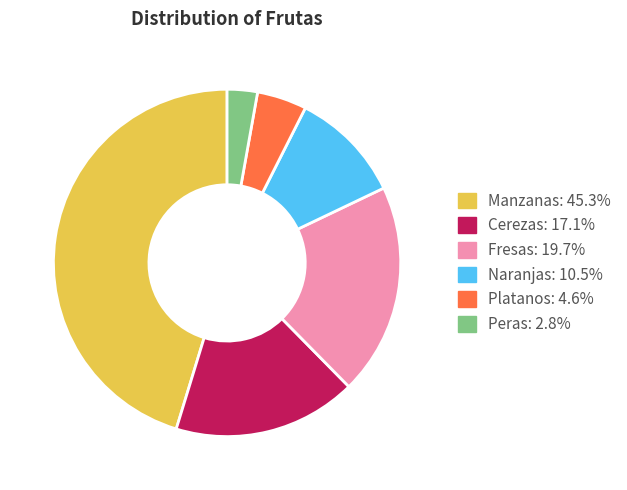

Does Cerezas represent more than half of the total?

No